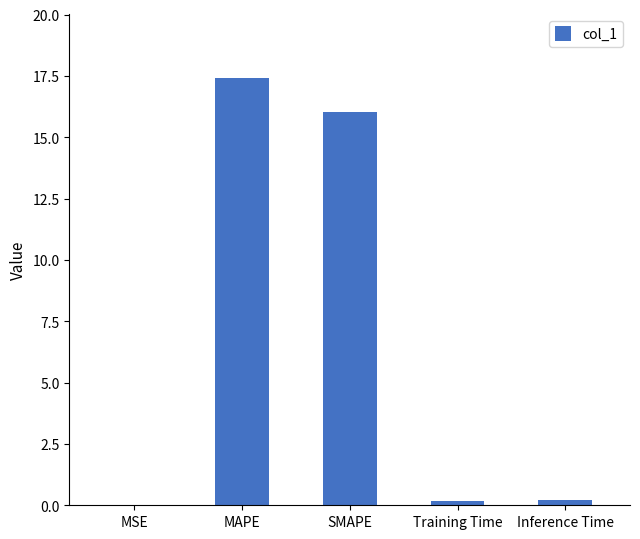

Are the bars grouped side by side (vs. stacked)?

No